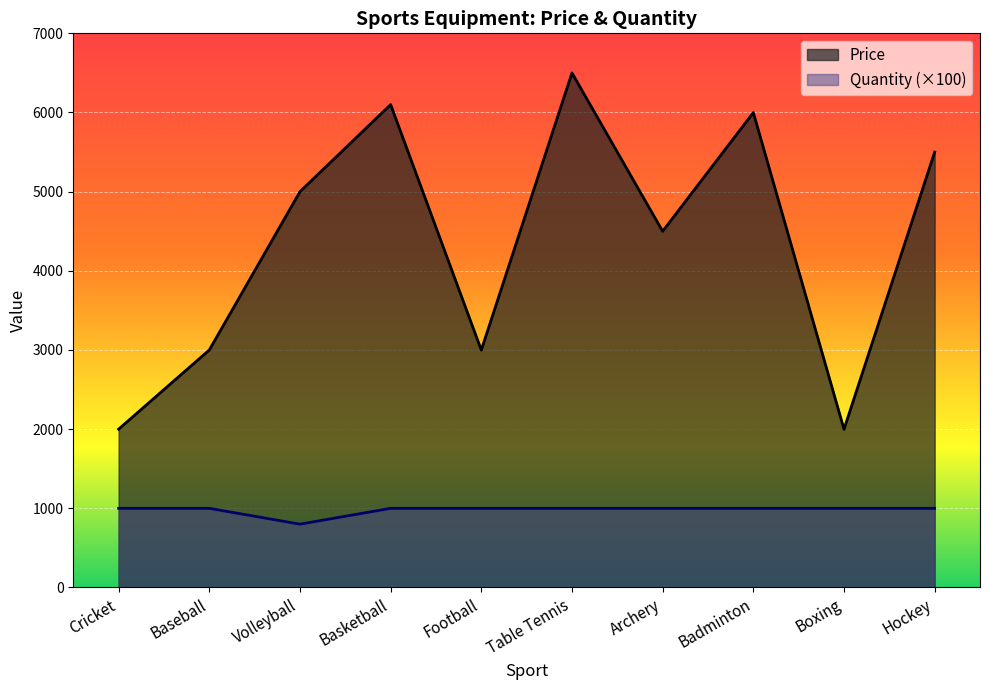

True or false: Quantity and Price intersect in this chart.

False